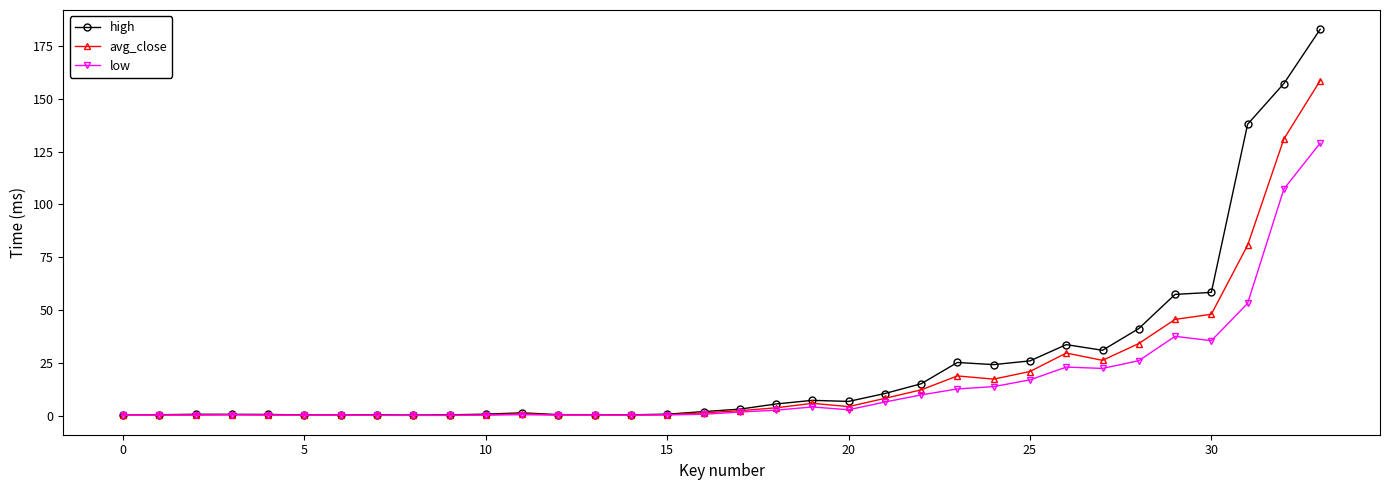

List the series in order of their peak value, lowest first.

low, avg_close, high